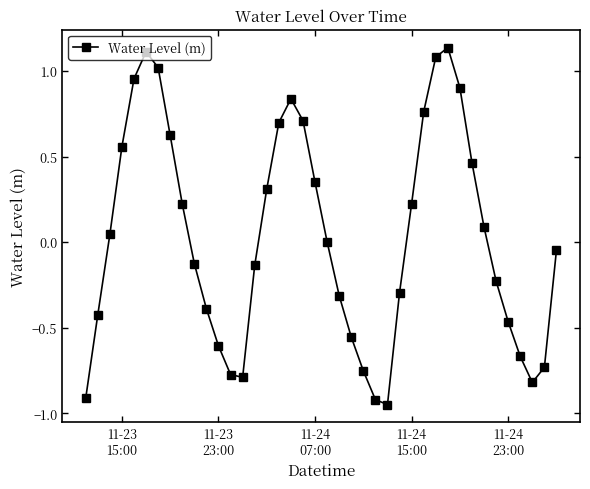

What is the difference between the maximum and minimum values?

2.1